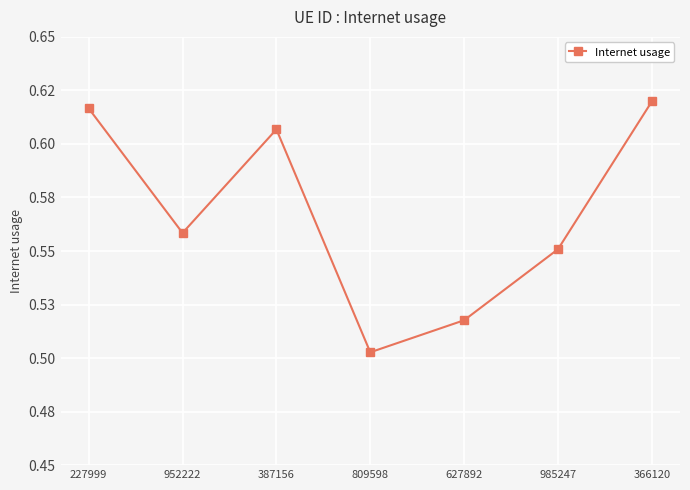

Rank the categories by value from lowest to highest.

809598, 627892, 985247, 952222, 387156, 227999, 366120